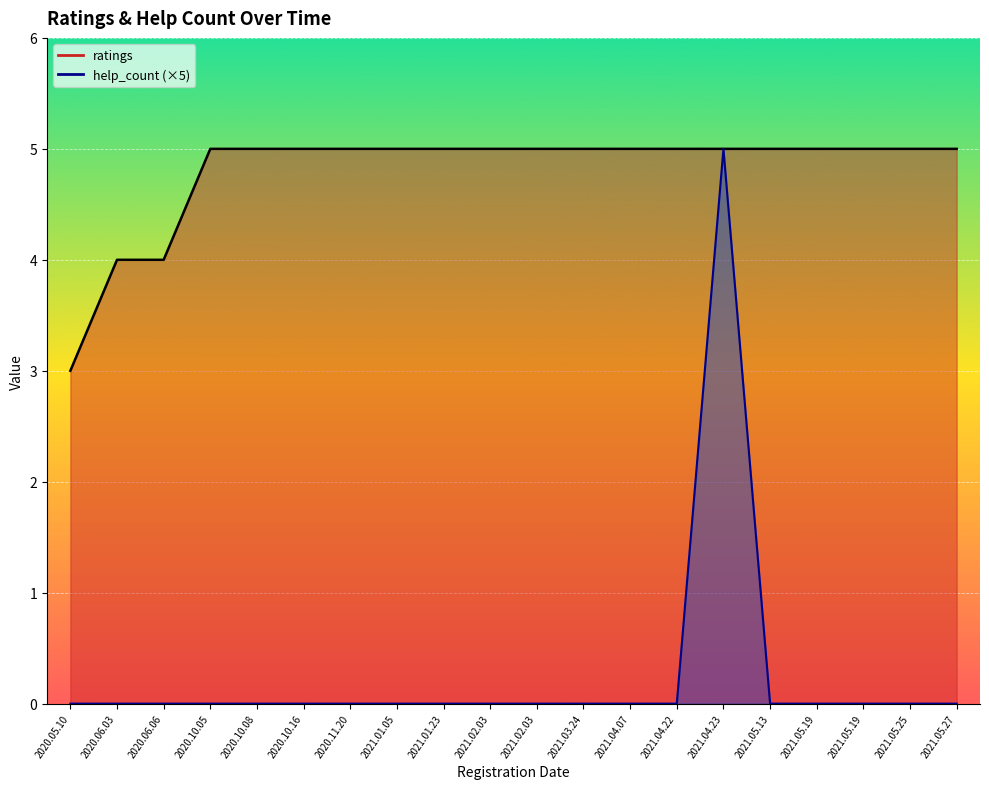

At which category does the chart reach its peak across all series?

2020.10.05